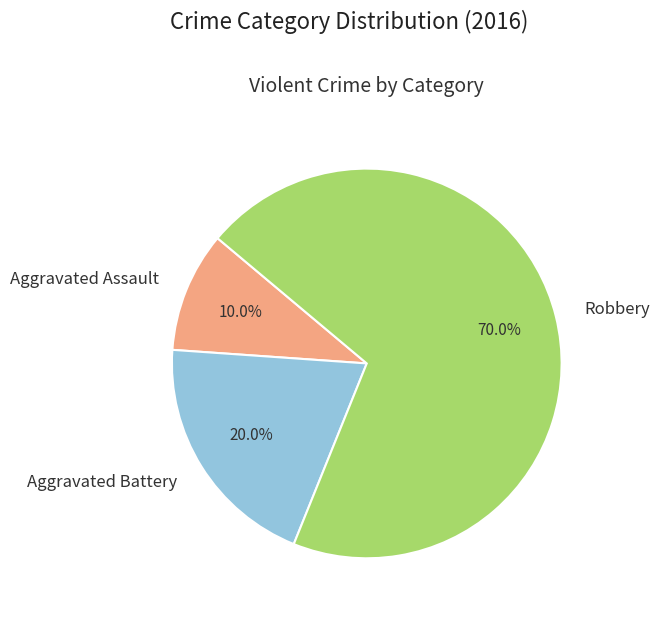

What percentage is the Aggravated Assault slice, to the nearest percent?

10%